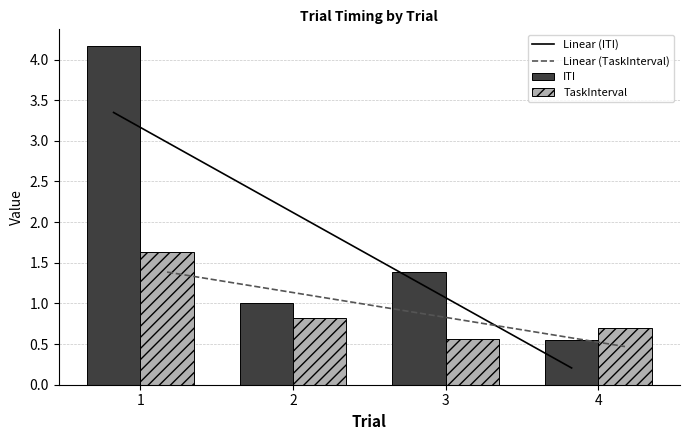

Which has a higher value, 1 or 2?

1